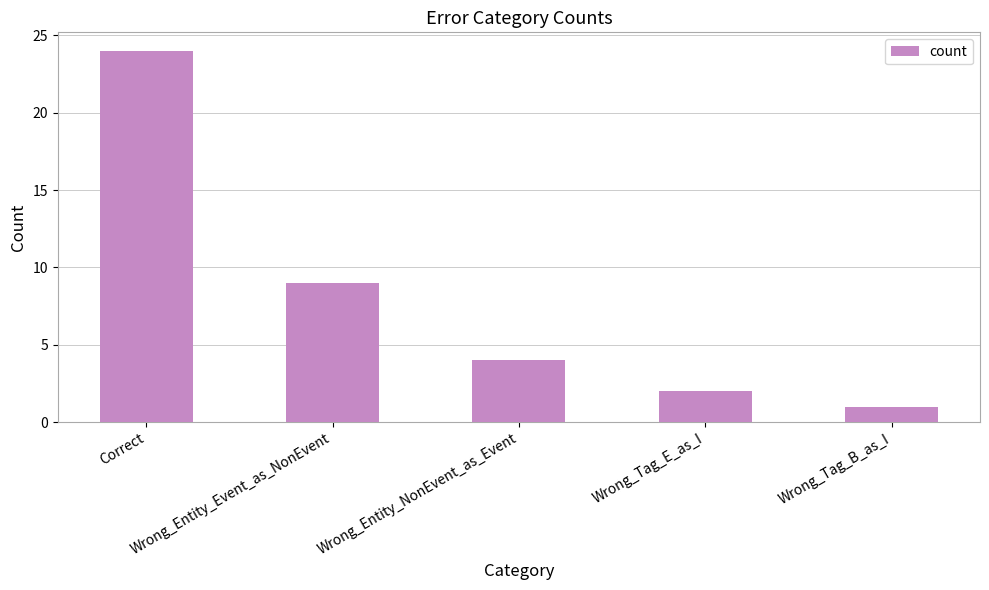

List the labels in order of value, smallest first.

Wrong_Tag_B_as_I, Wrong_Tag_E_as_I, Wrong_Entity_NonEvent_as_Event, Wrong_Entity_Event_as_NonEvent, Correct